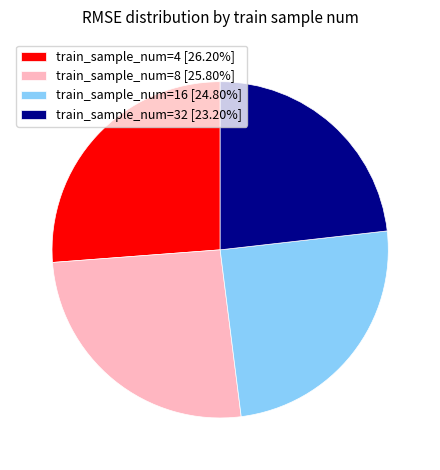

Is there a majority slice in this chart?

No